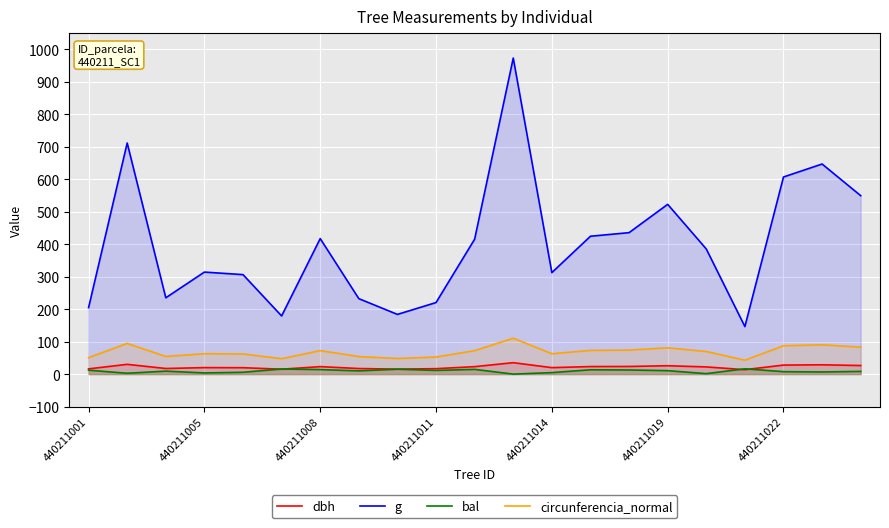

How many data points does each series have?

21